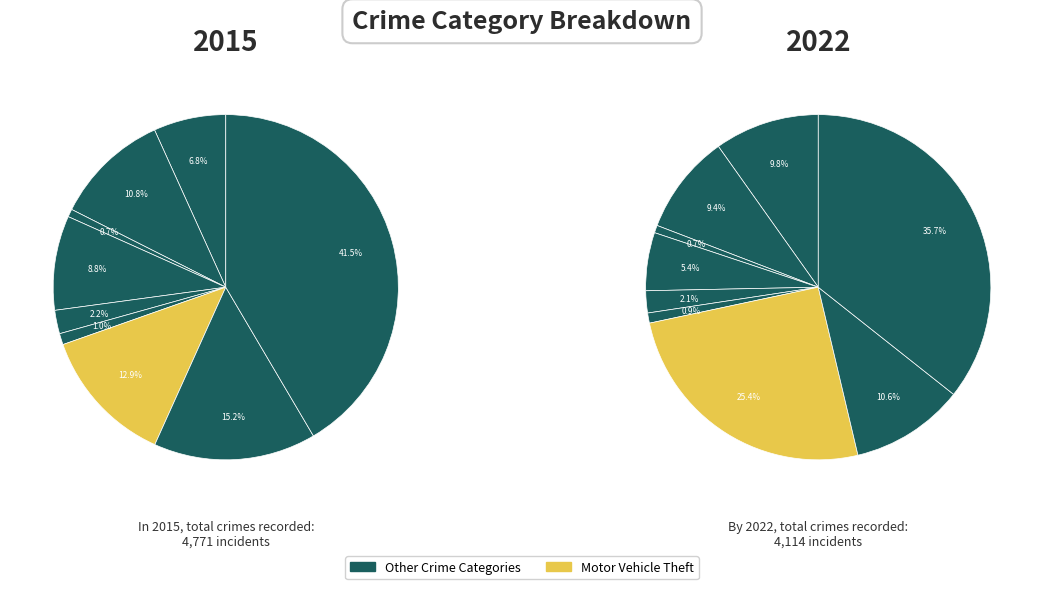

True or false: Motor Vehicle Theft accounts for 8% of the total.

False